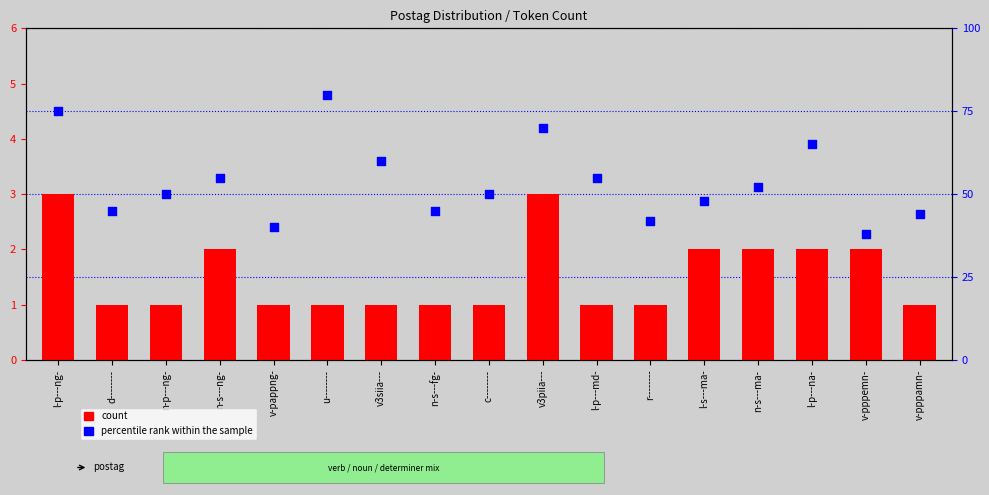

Which series contains the highest Y value?

percentile rank within the sample